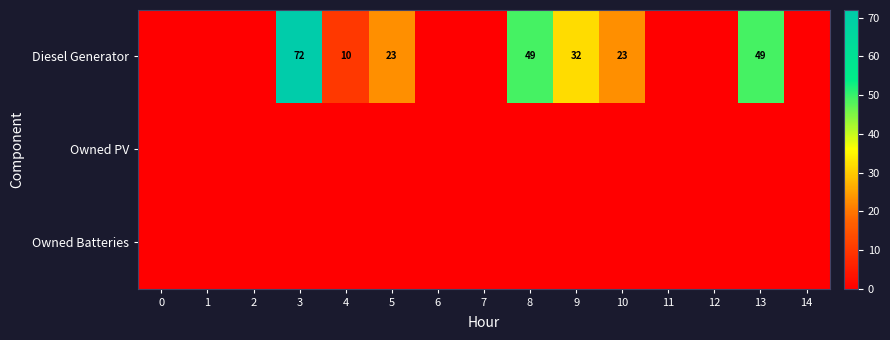

The value of Diesel Generator at 13 is 49. True or false?

True